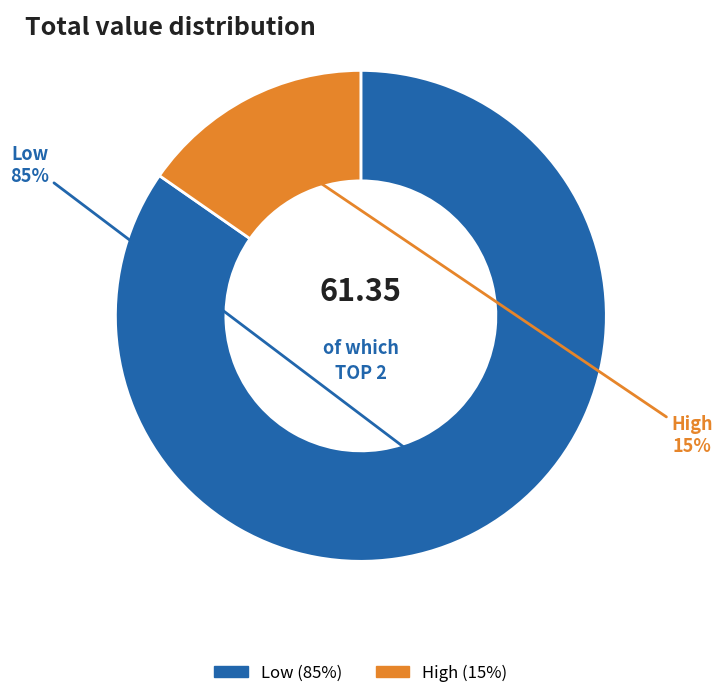

Count the number of slices in the pie.

2